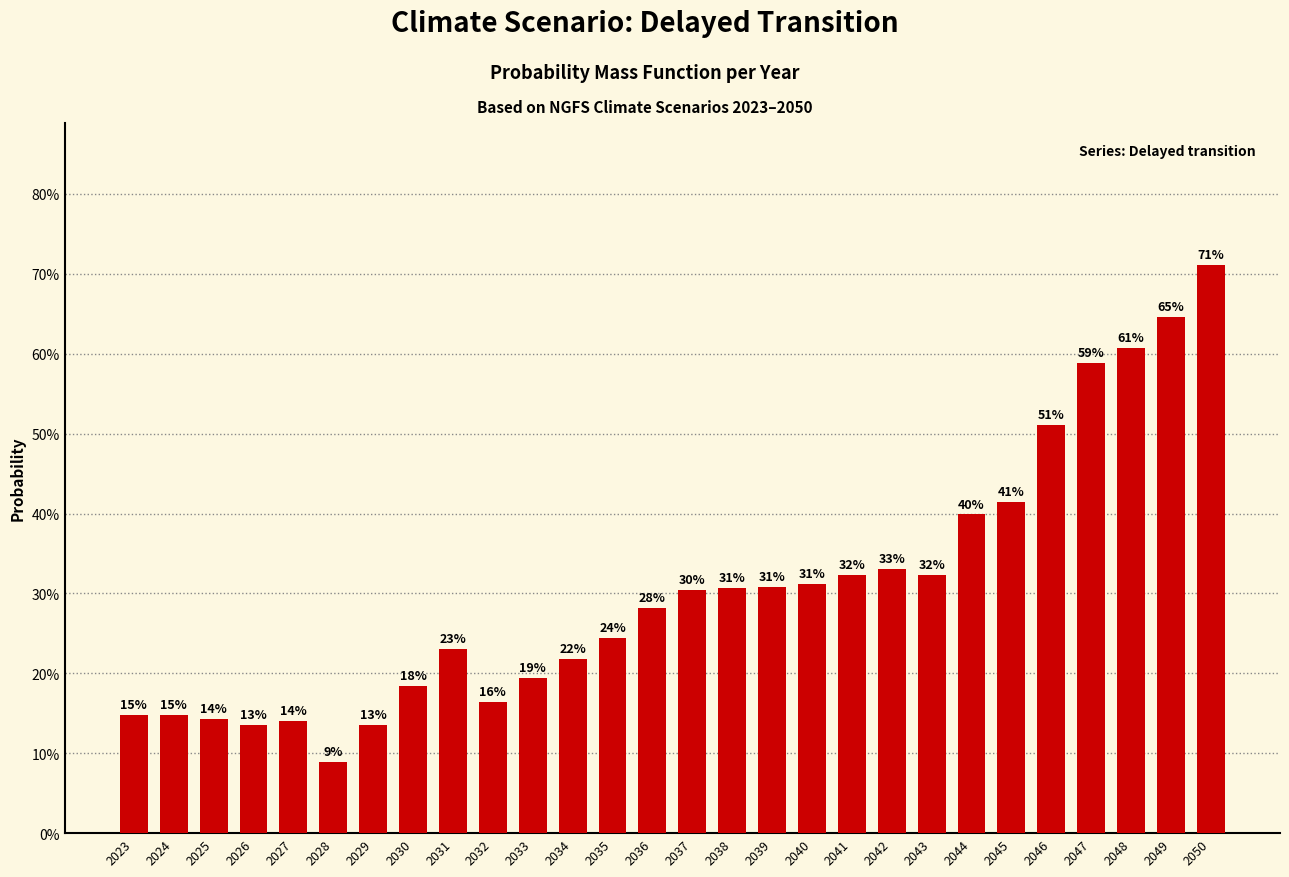

Which label corresponds to the largest value in the chart?

2050